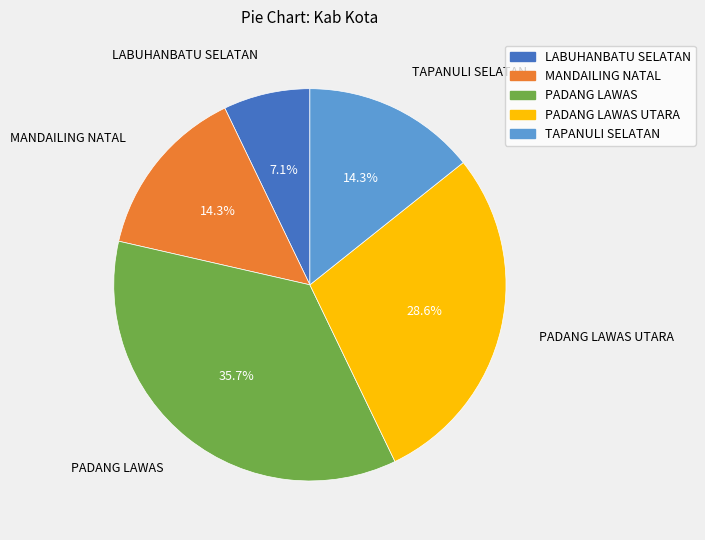

Is there a majority slice in this chart?

No